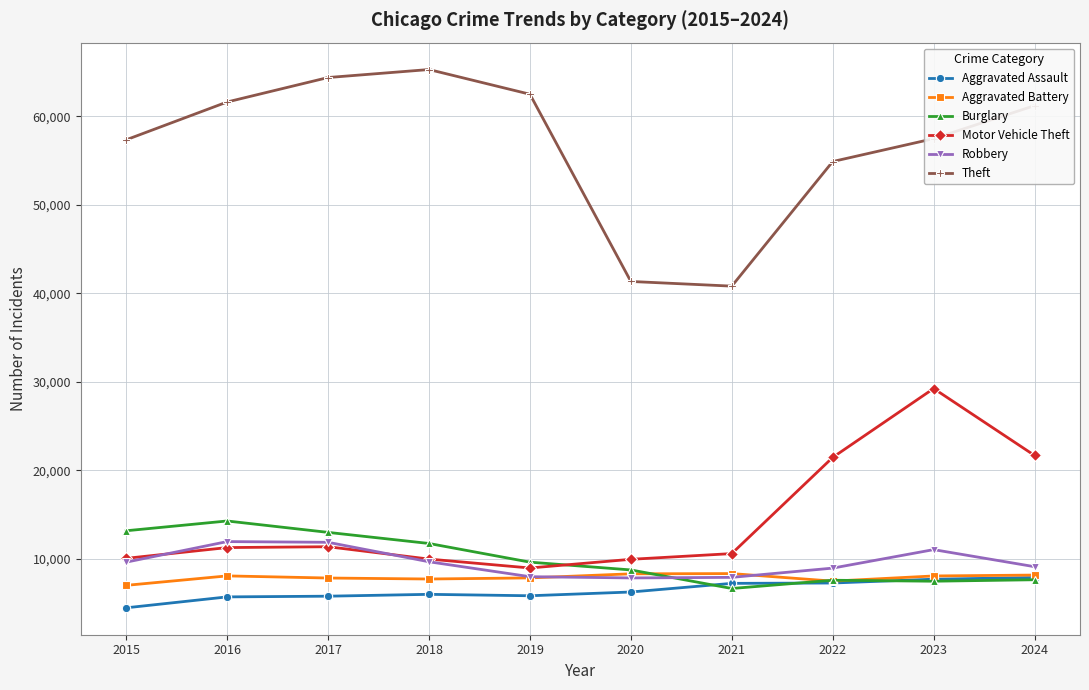

True or false: Aggravated Battery has a value of 8085 at 2016.

True